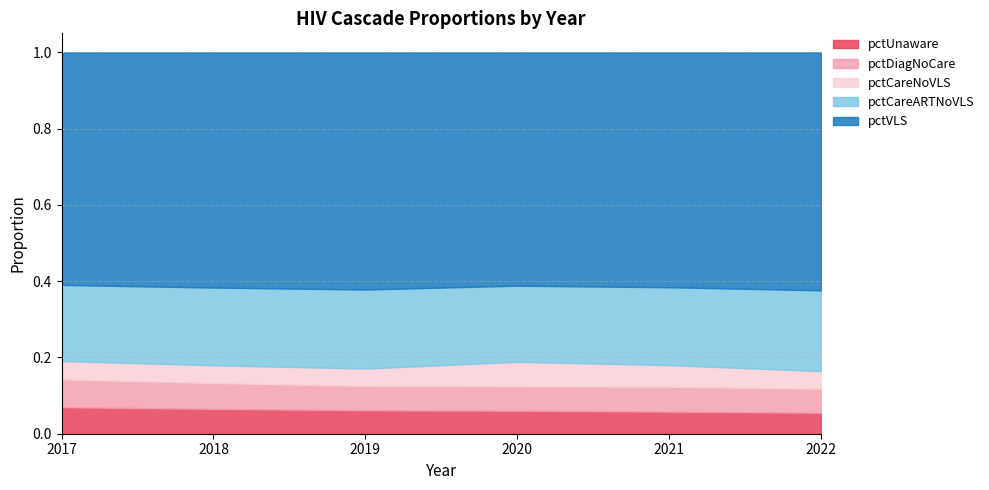

Reading right to left, what are all the values shown in this chart?

pctUnaware: 2022=0.1	2021=0.1	2020=0.1	2019=0.1	2018=0.1	2017=0.1
pctDiagNoCare: 2022=0.1	2021=0.1	2020=0.1	2019=0.1	2018=0.1	2017=0.1
pctCareNoVLS: 2022=0.0	2021=0.1	2020=0.1	2019=0.0	2018=0.0	2017=0.0
pctCareARTNoVLS: 2022=0.2	2021=0.2	2020=0.2	2019=0.2	2018=0.2	2017=0.2
pctVLS: 2022=0.6	2021=0.6	2020=0.6	2019=0.6	2018=0.6	2017=0.6